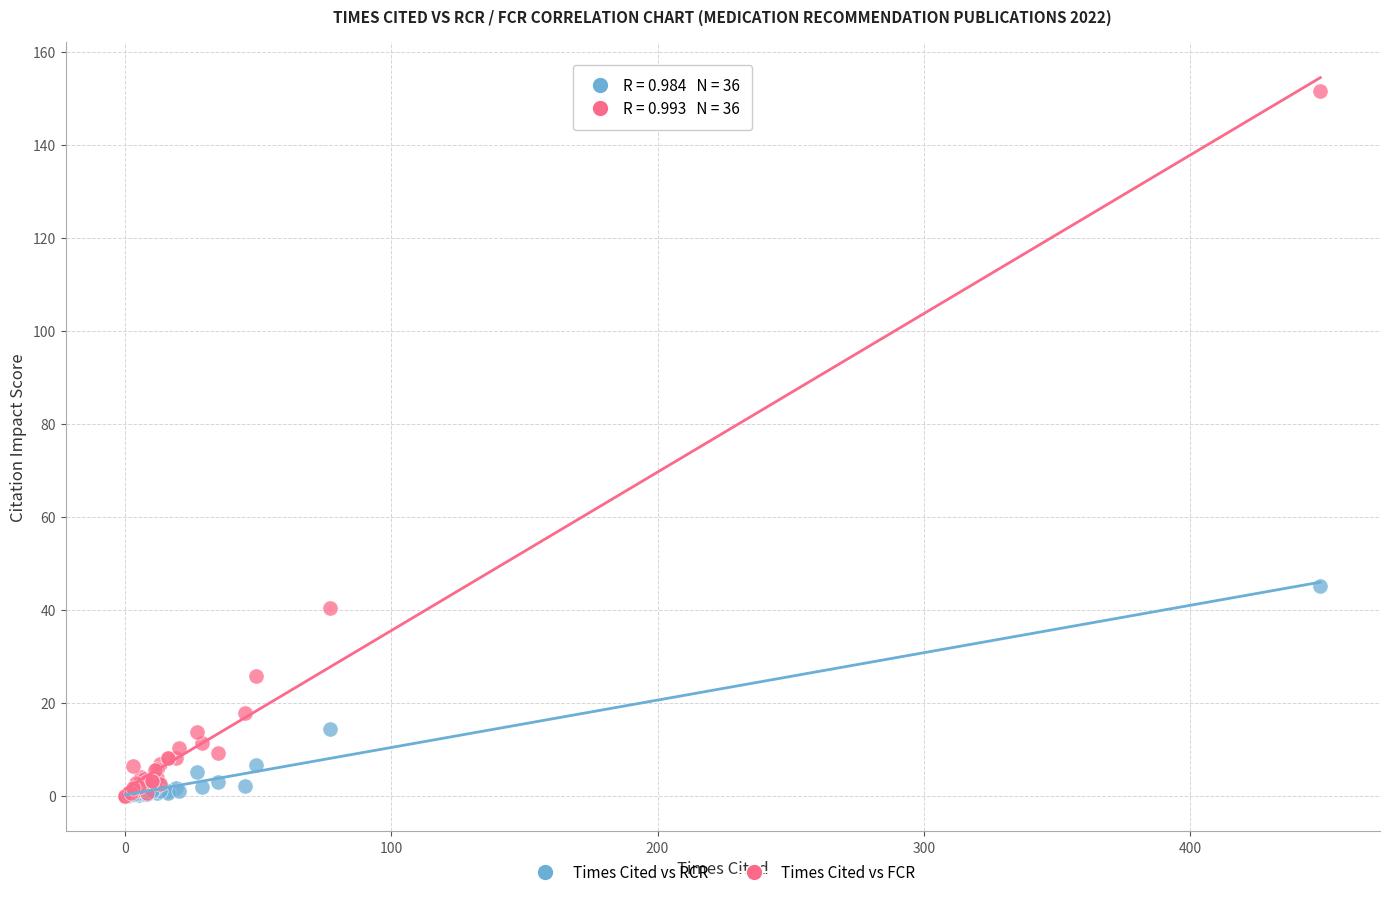

Across all series, what Y value is closest to 75?

45.1